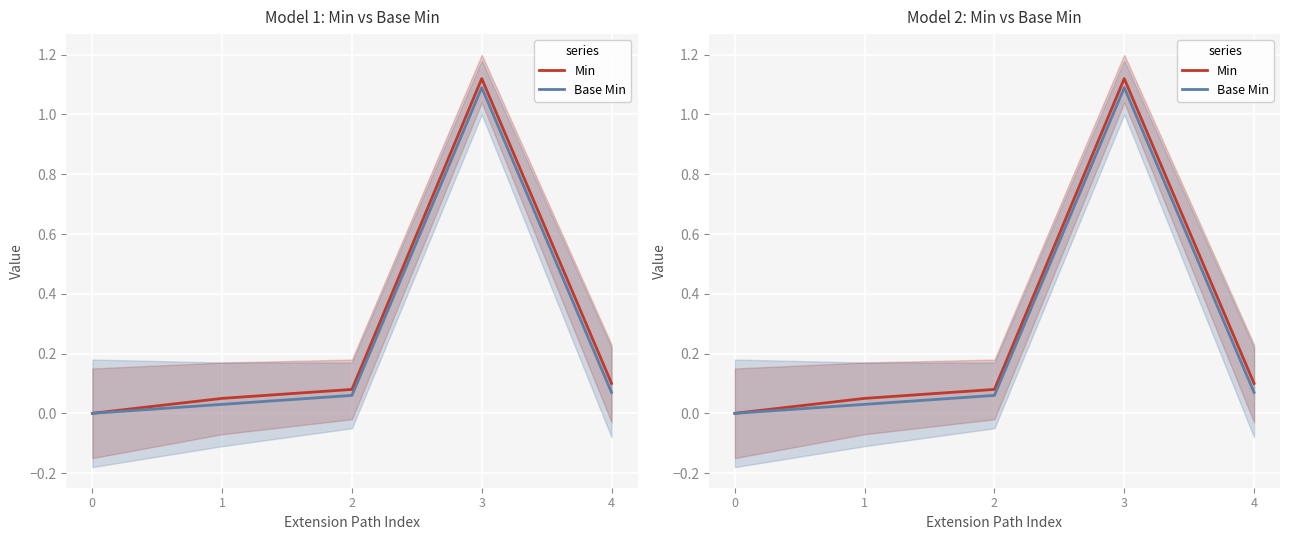

At which category does the chart reach its peak across all series?

3